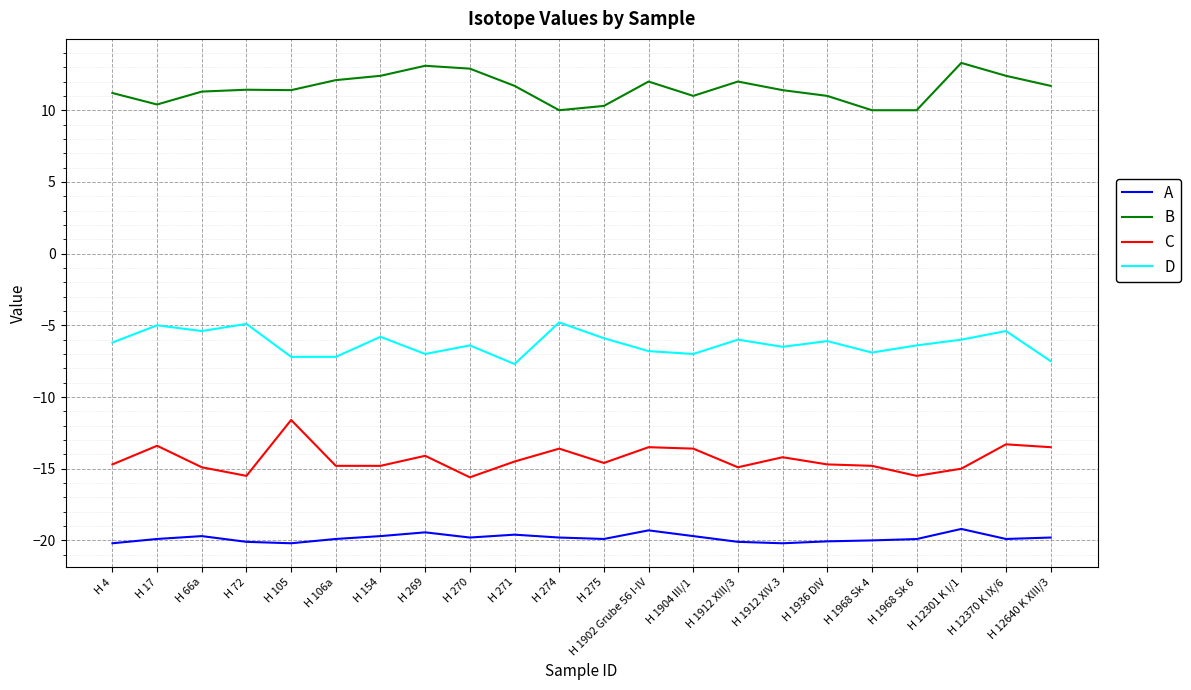

At how many categories does at least one series exceed 0?

22